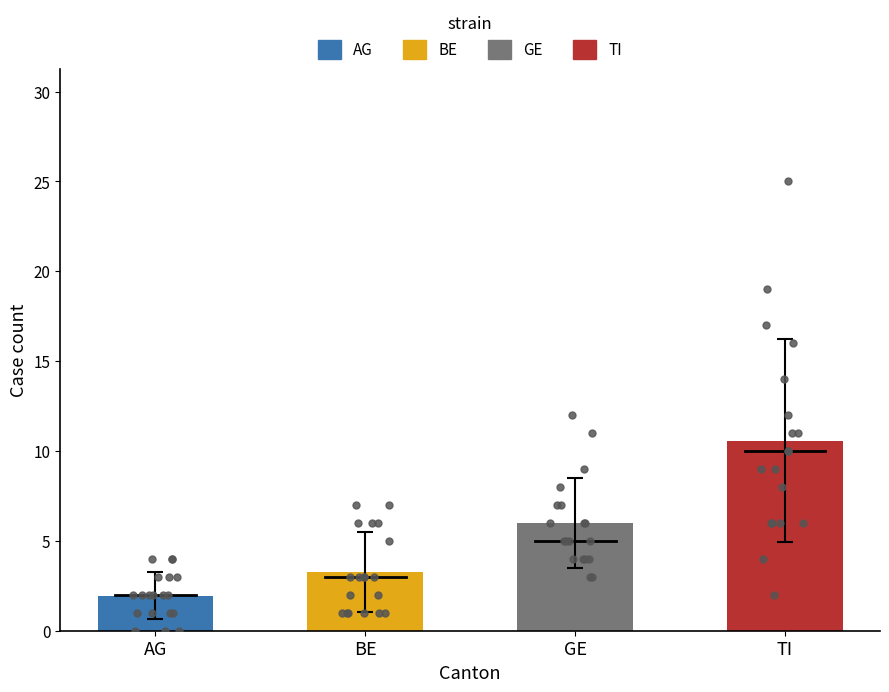

Is the value of BE at GE greater than the value of TI at AG?

No